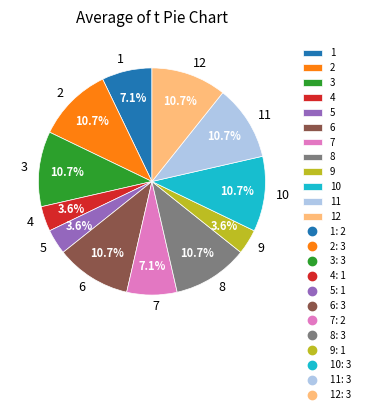

Does 11 account for over 50% of the chart?

No